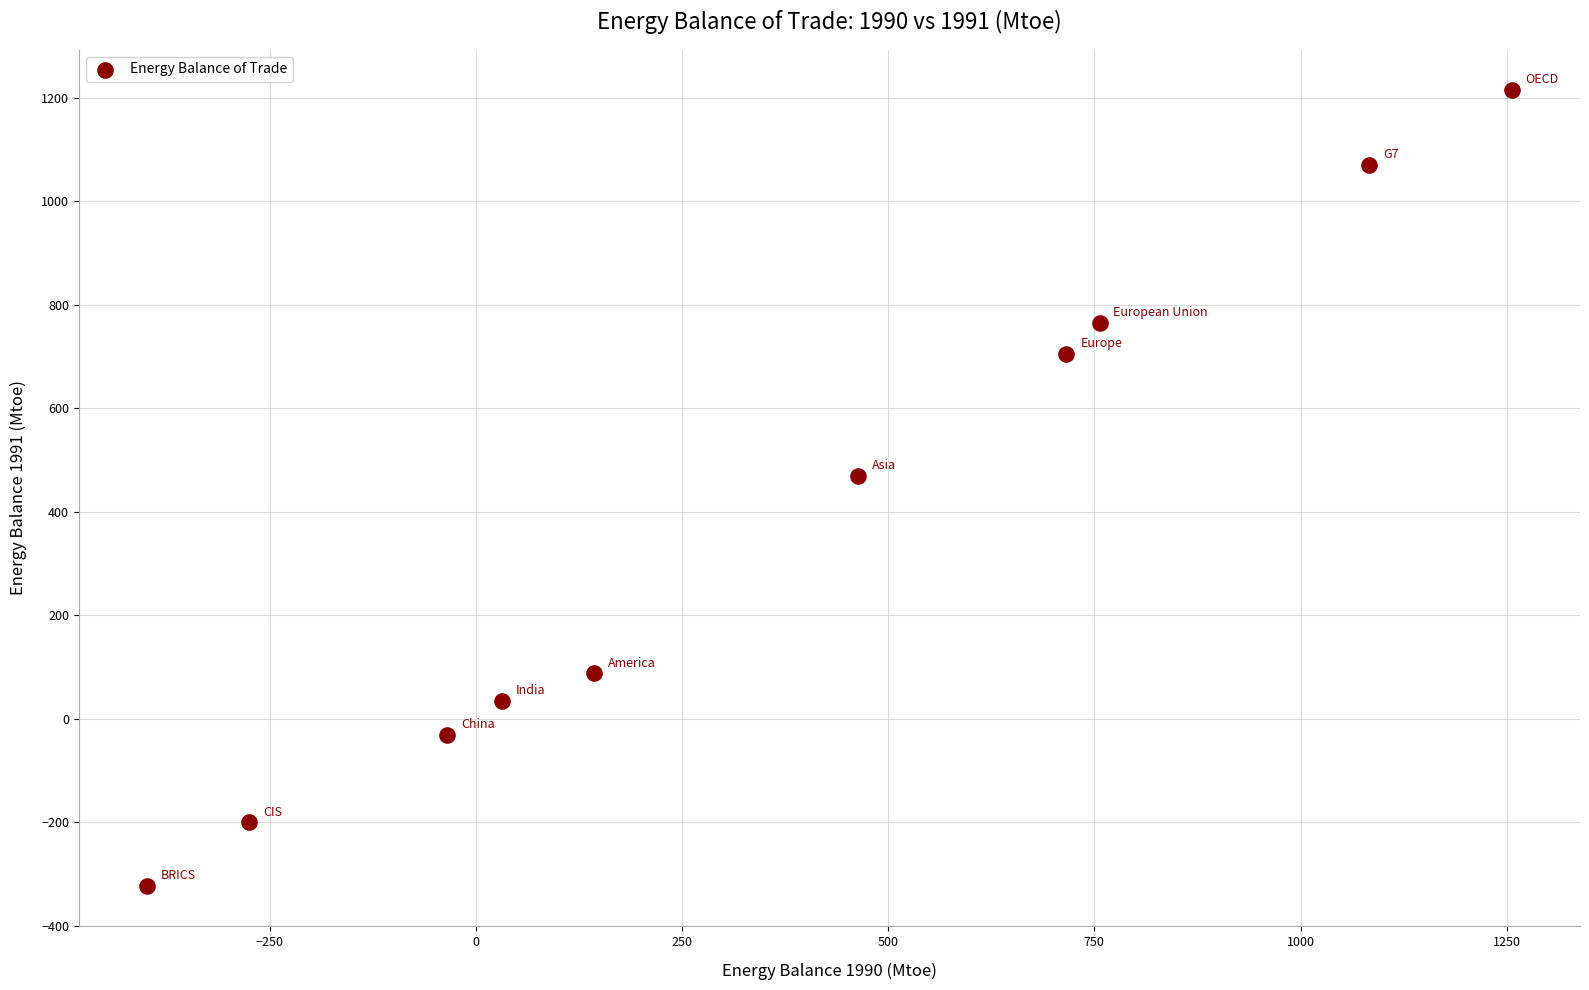

What is the range of X values (max minus min)?

1654.7